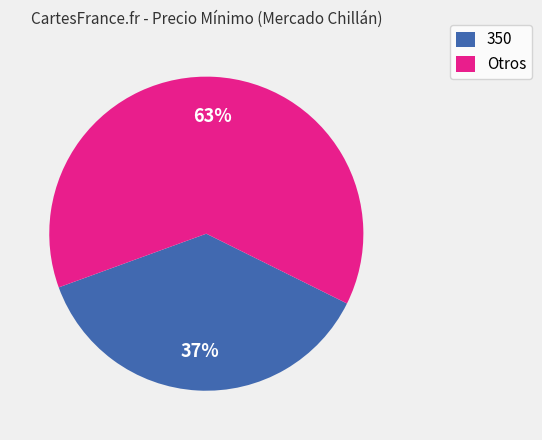

How many segments does this pie chart have?

2